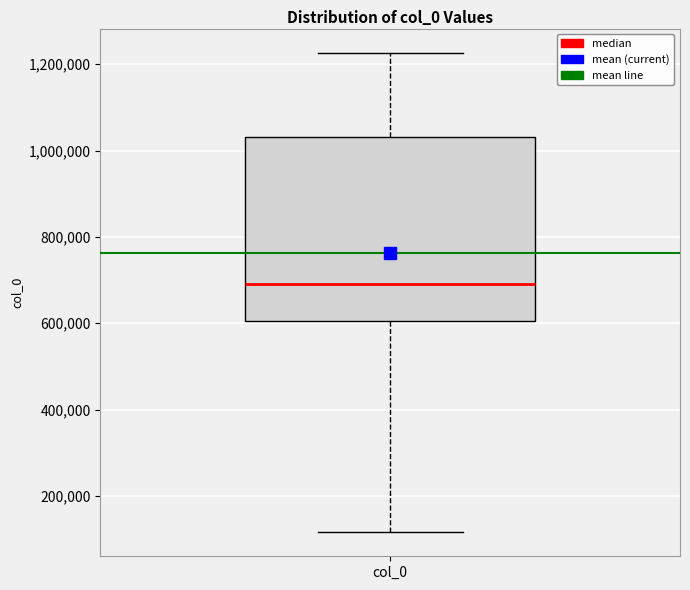

Read this box plot against the y-axis: the position of the median line, the range covered by the box, and the ends of both whiskers. The values are not printed on the chart, so give them approximately, as read against the axis.

median 700000, box 600000 to 1040000, whiskers 120000 to 1220000